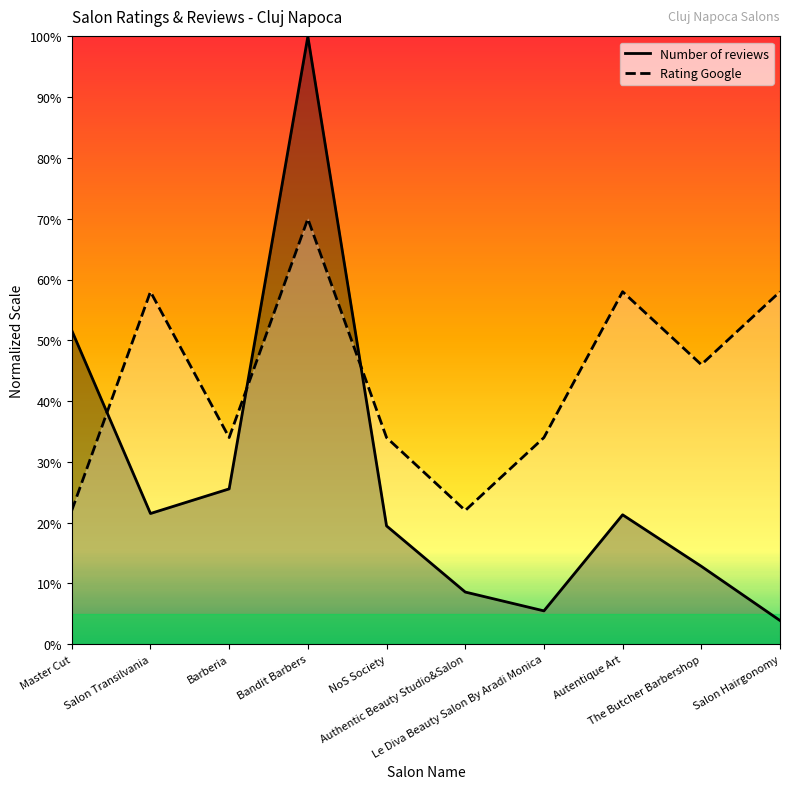

List the series in order of their overall mean, highest first.

Rating Google (line), Number of reviews (line)